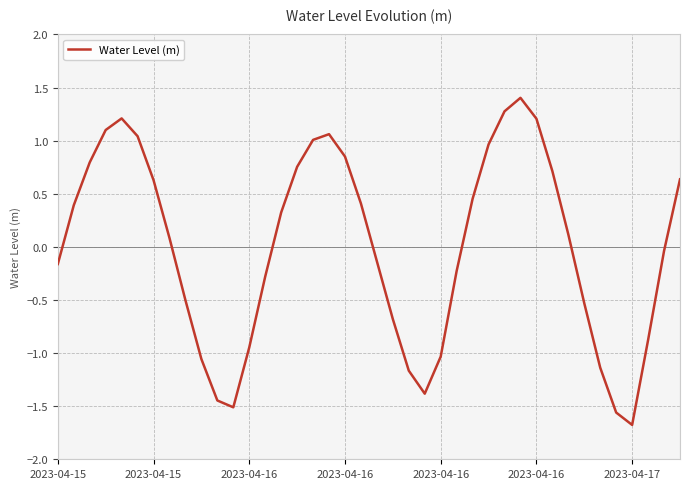

How many values exceed 0?

21